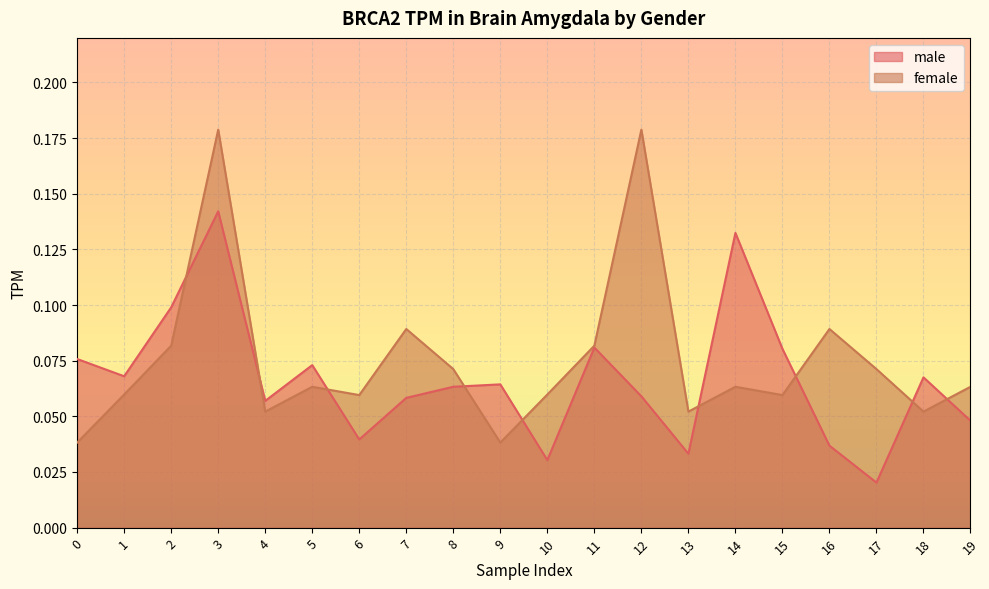

The value of female at 0 is 0.1. True or false?

False